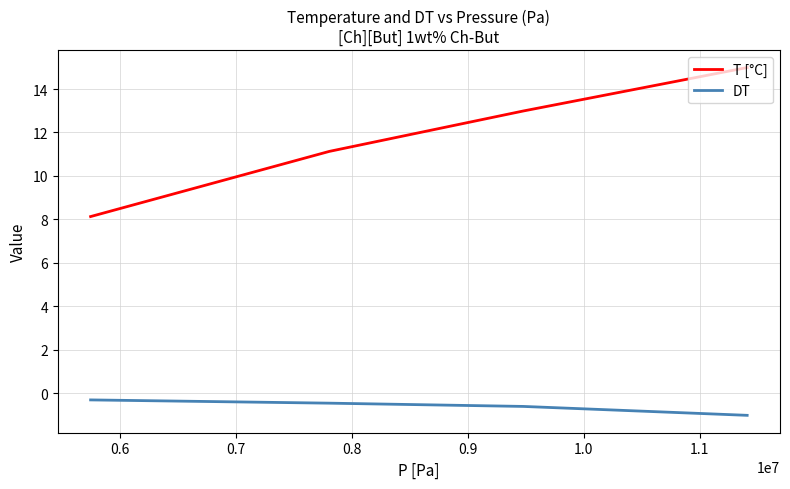

Rank the series by their average value, from lowest to highest.

DT, T [°C]